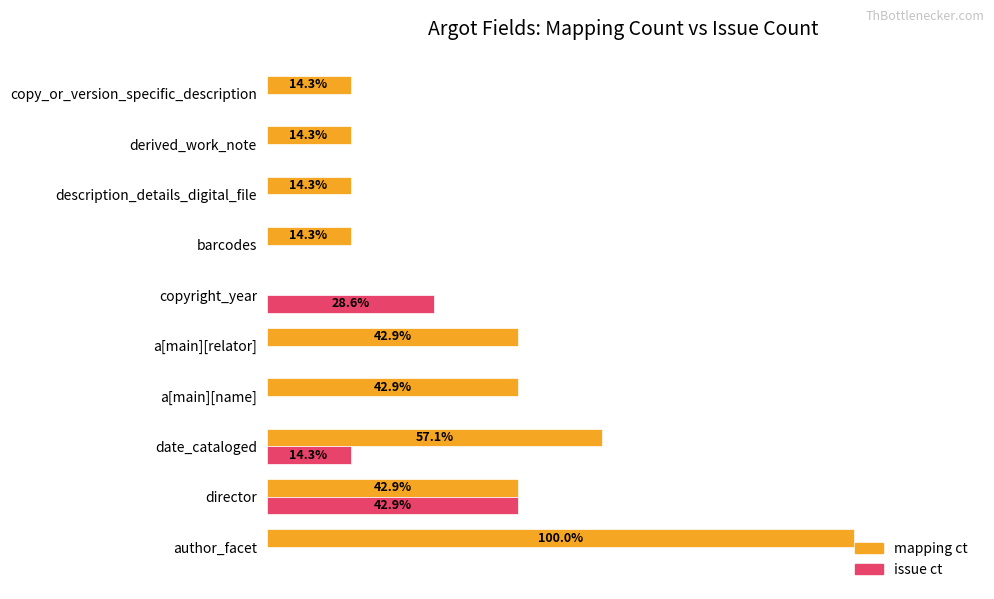

What are all the series names shown in the legend?

mapping ct, issue ct